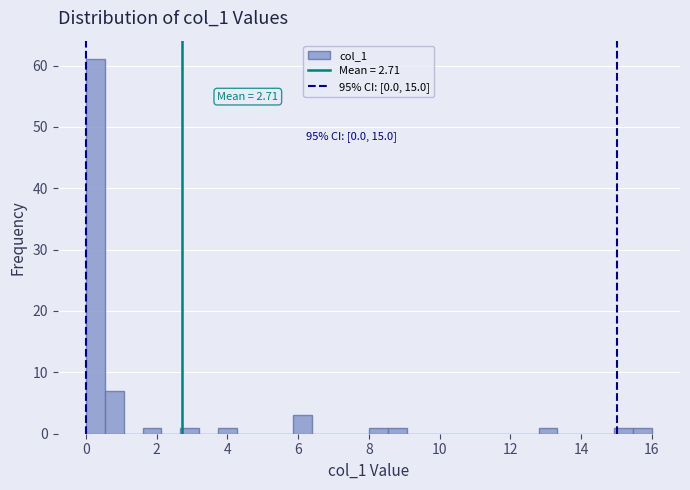

Around what value on the x-axis is the tallest bar? Give the approximate position of its centre, as read against the axis.

0.2